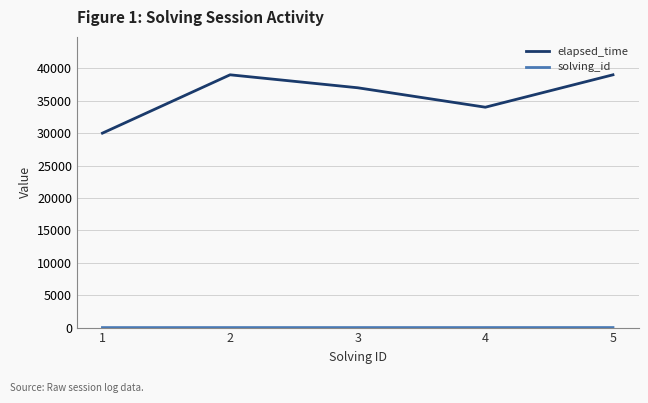

Which series has the largest range (max minus min)?

elapsed_time